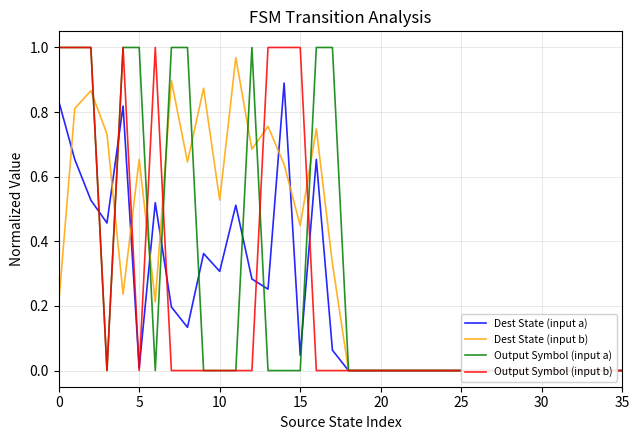

What are all the series names shown in the legend?

Dest State (input a), Dest State (input b), Output Symbol (input a), Output Symbol (input b)